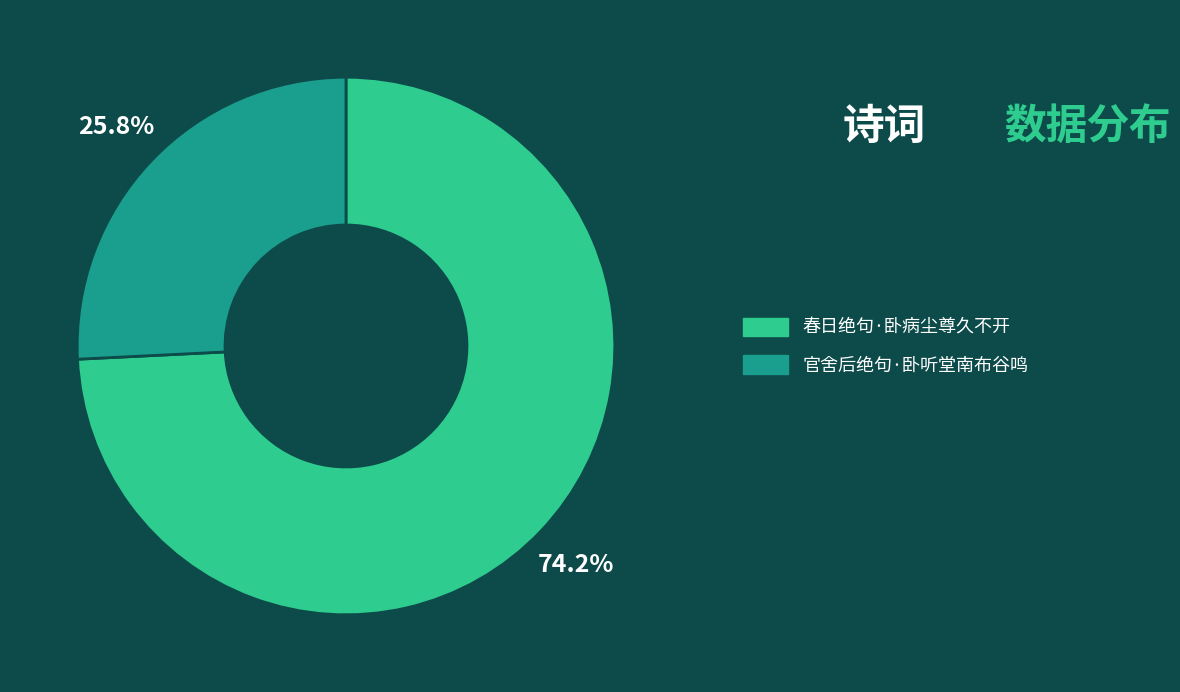

Is it true that 官舍后绝句·卧听堂南布谷鸣 is 34% of the pie?

False